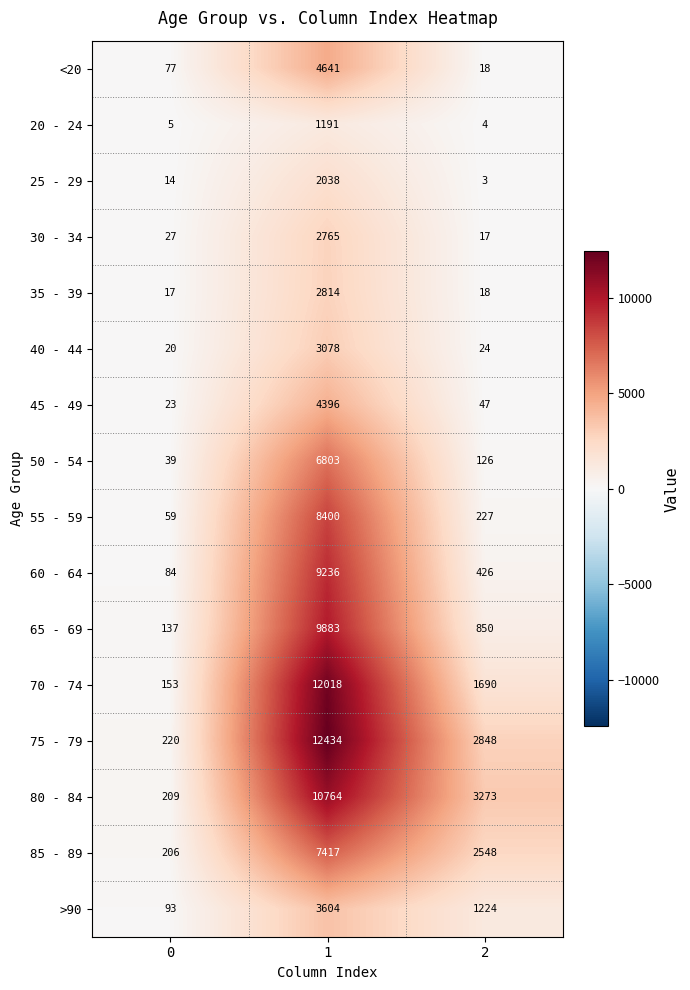

Read the 85 - 89 value at 0, to the nearest 10.

210